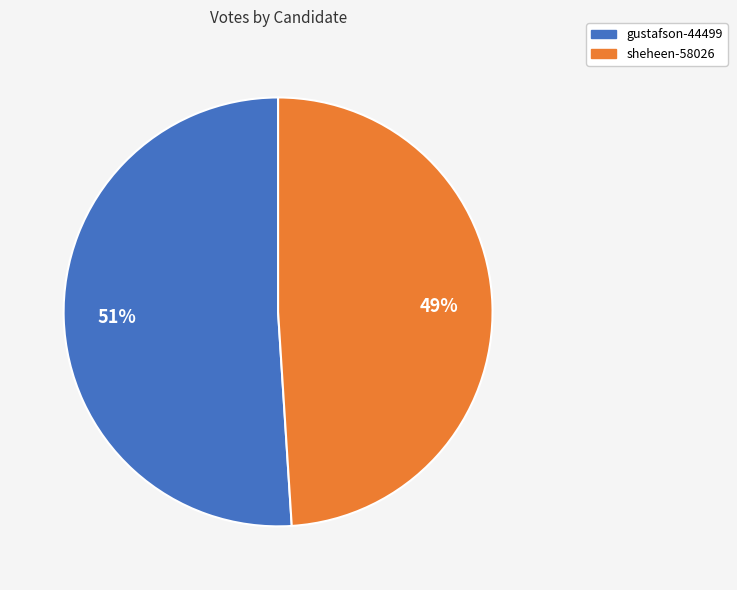

What is the majority slice?

gustafson-44499